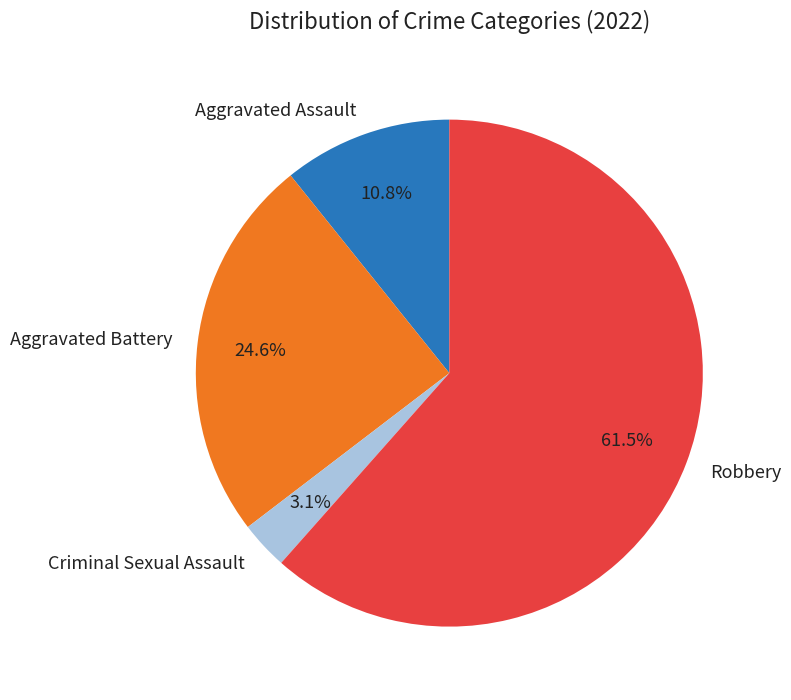

Is it true that Aggravated Battery is 25% of the pie?

True